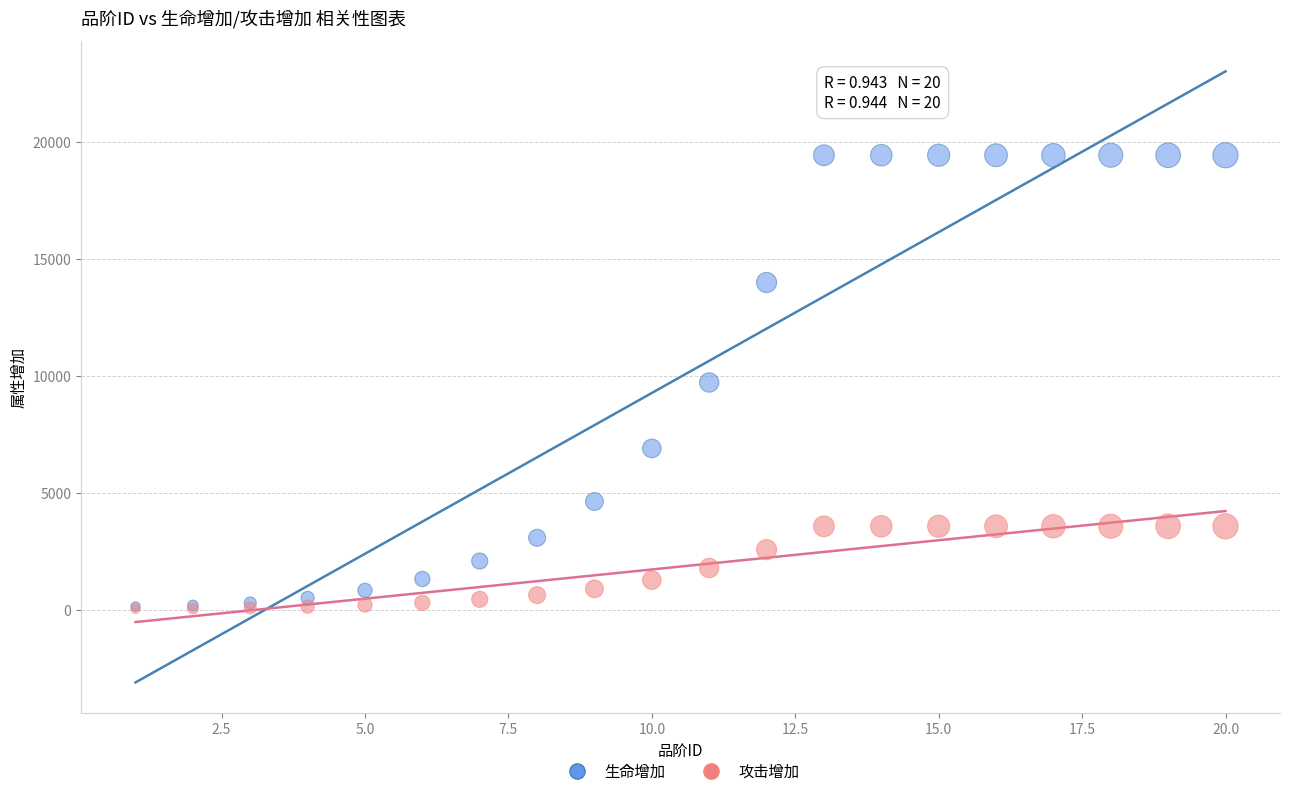

What are all the series names shown in the legend?

生命增加, 攻击增加